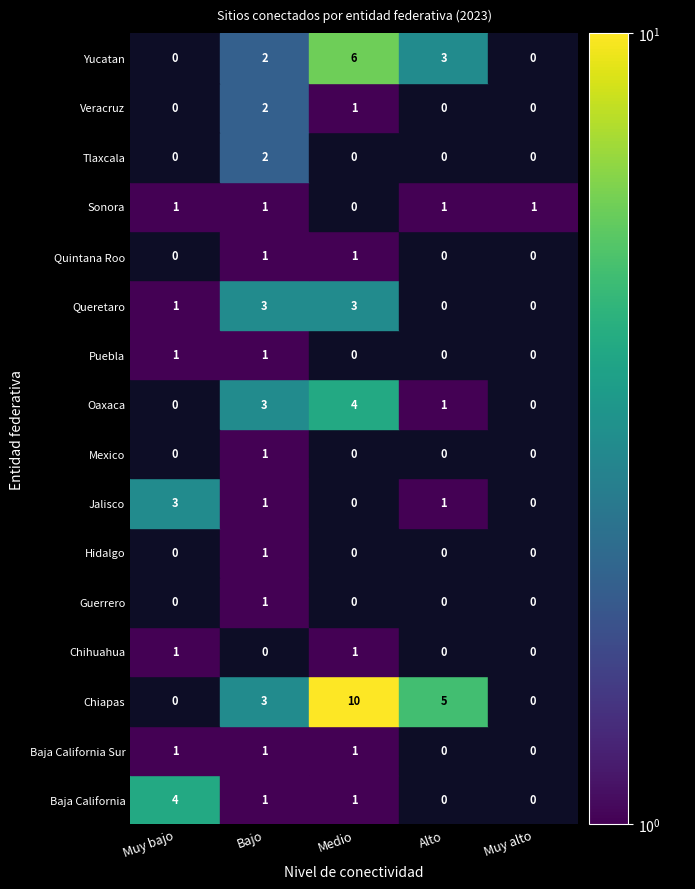

What is the difference between the highest and lowest values at 3?

5